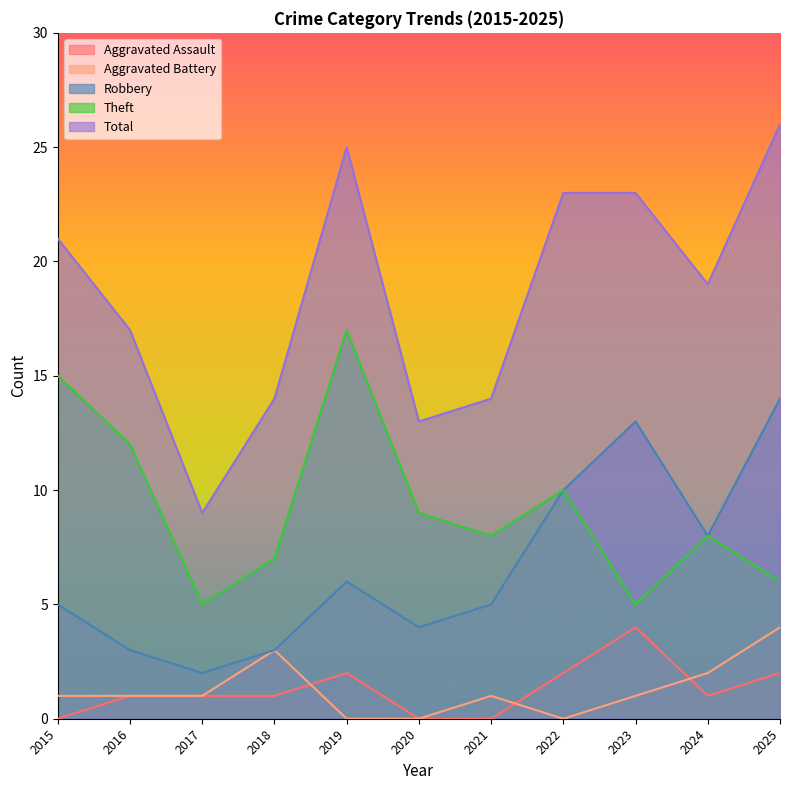

True or false: Robbery and Aggravated Battery cross at least once.

False